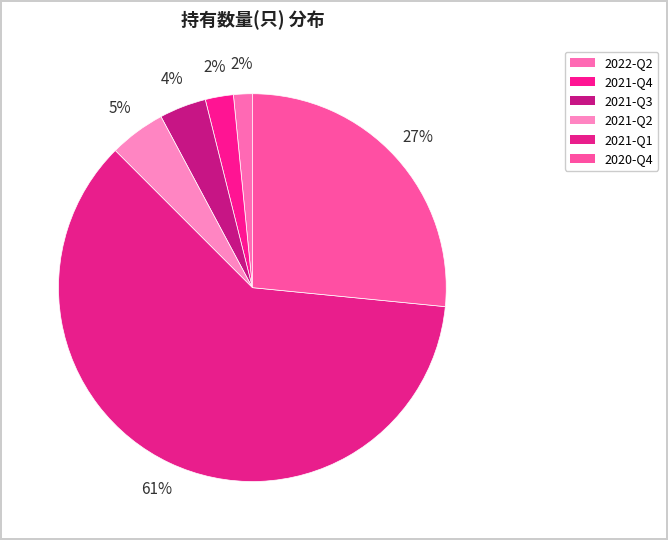

How many slices are in this pie chart?

6